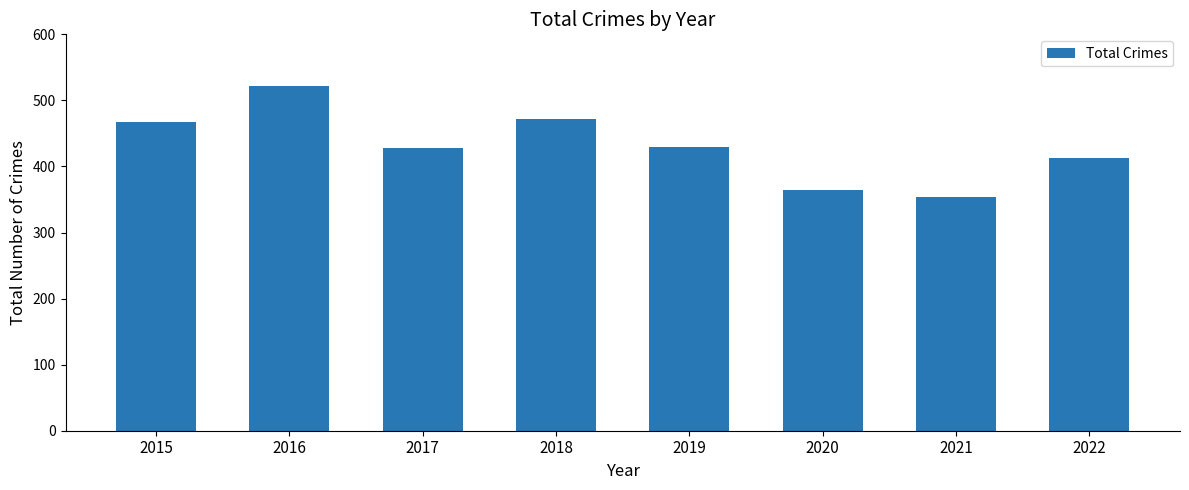

What is the value of the 1st bar from the left?

468